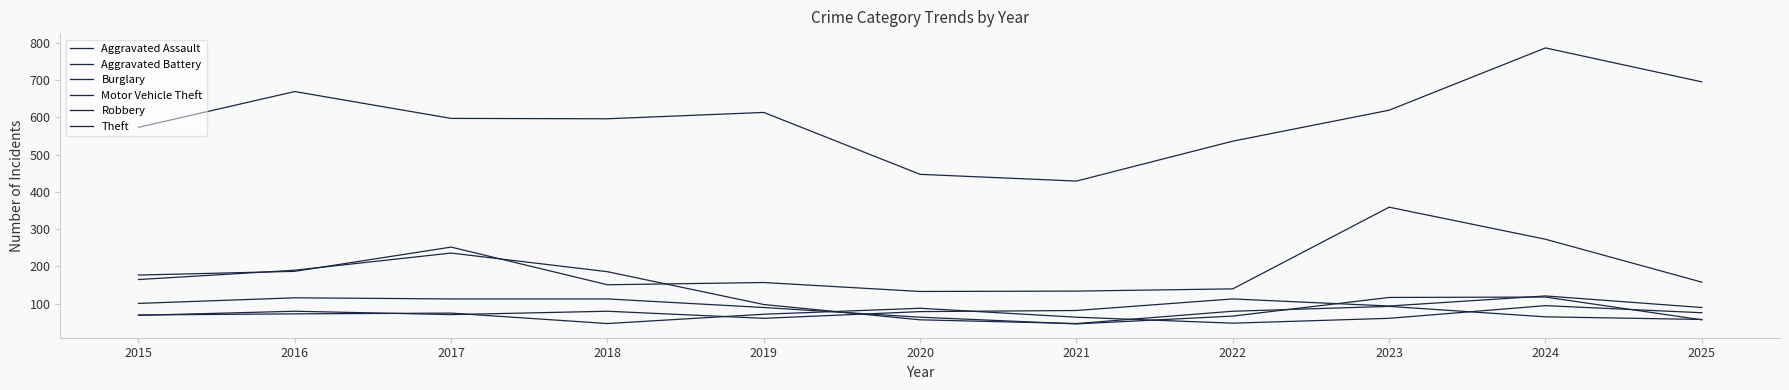

How many intersections are there between Aggravated Battery and Aggravated Assault?

5